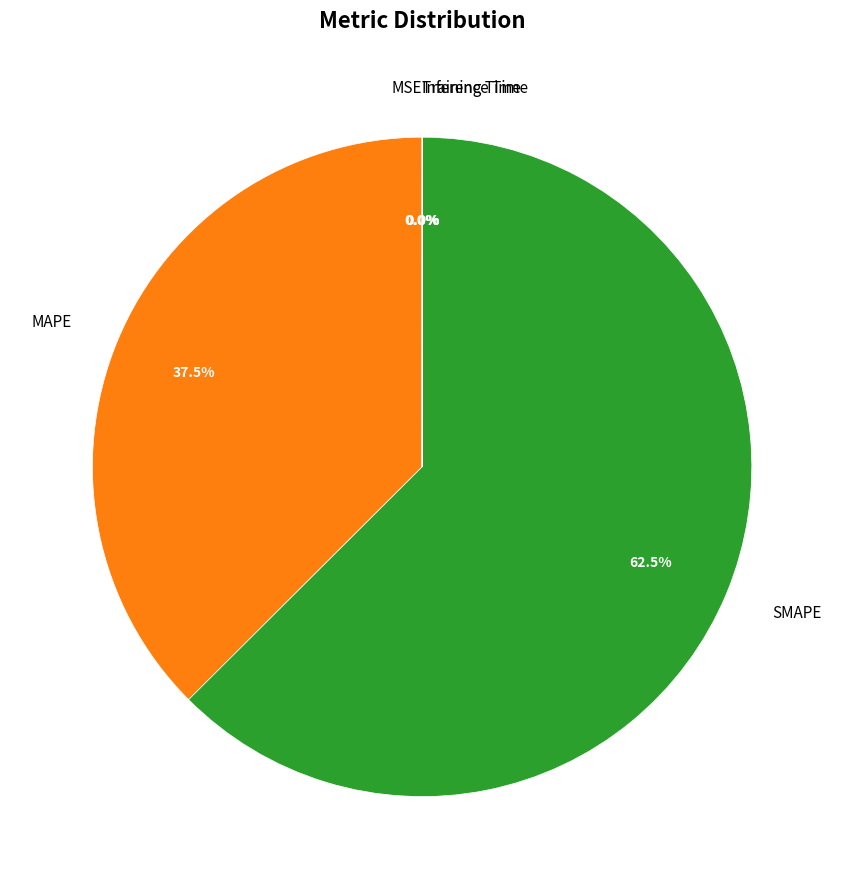

Does any single category account for the majority?

Yes